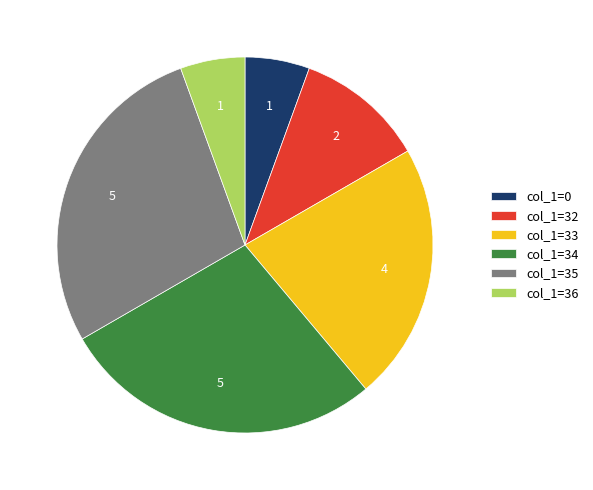

Does col_1=33 represent more than half of the total?

No